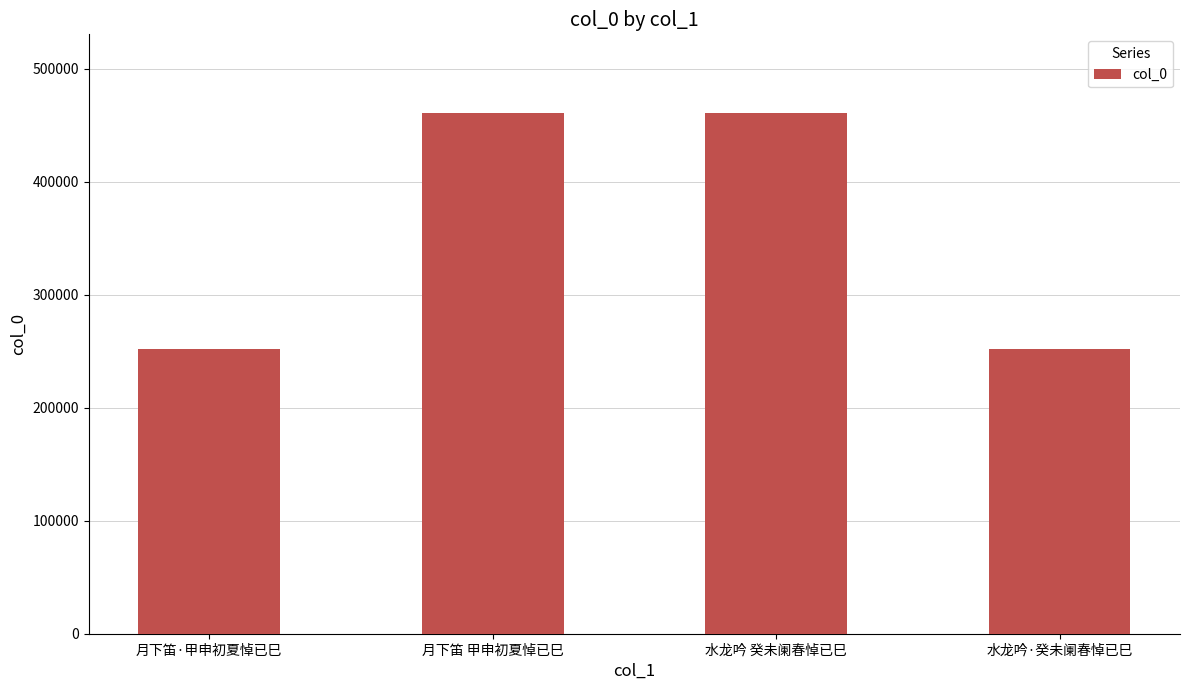

The value at 水龙吟·癸未阑春悼已巳 is 251560. True or false?

True